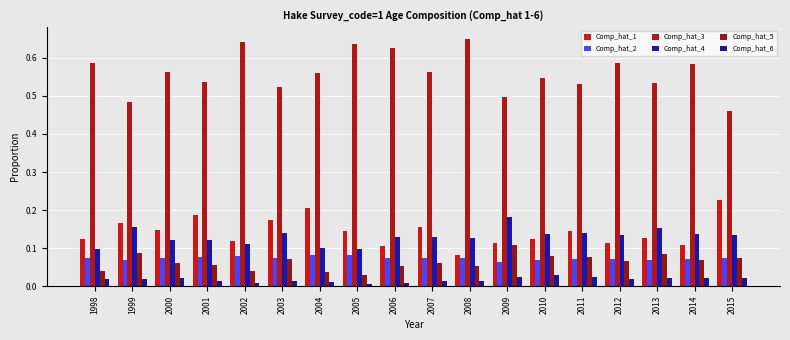

The value of Comp_hat_1 at 2003 is 0.1. True or false?

False